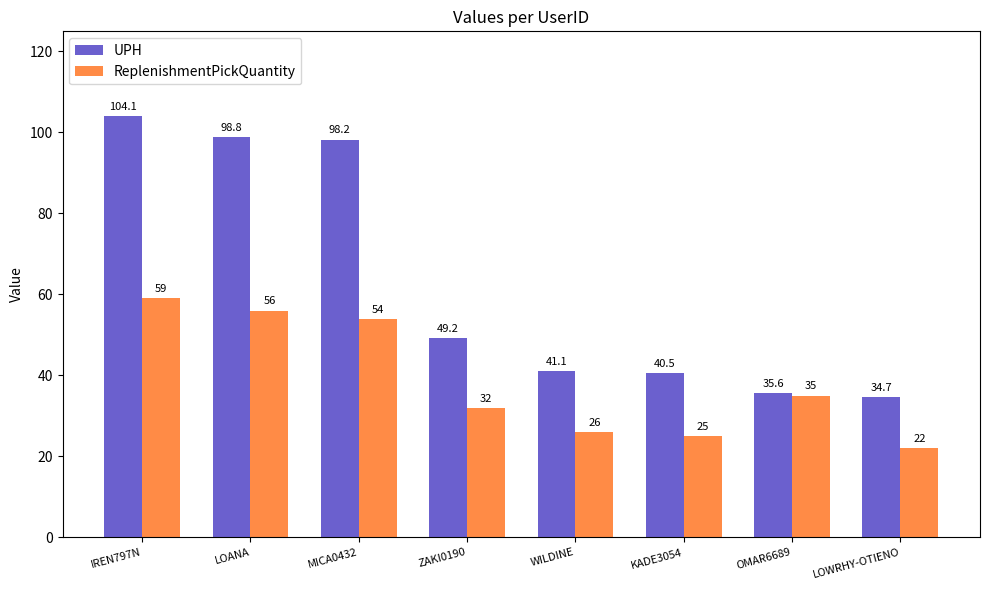

What is the value of the UPH bar at the 6th from the left?

40.5